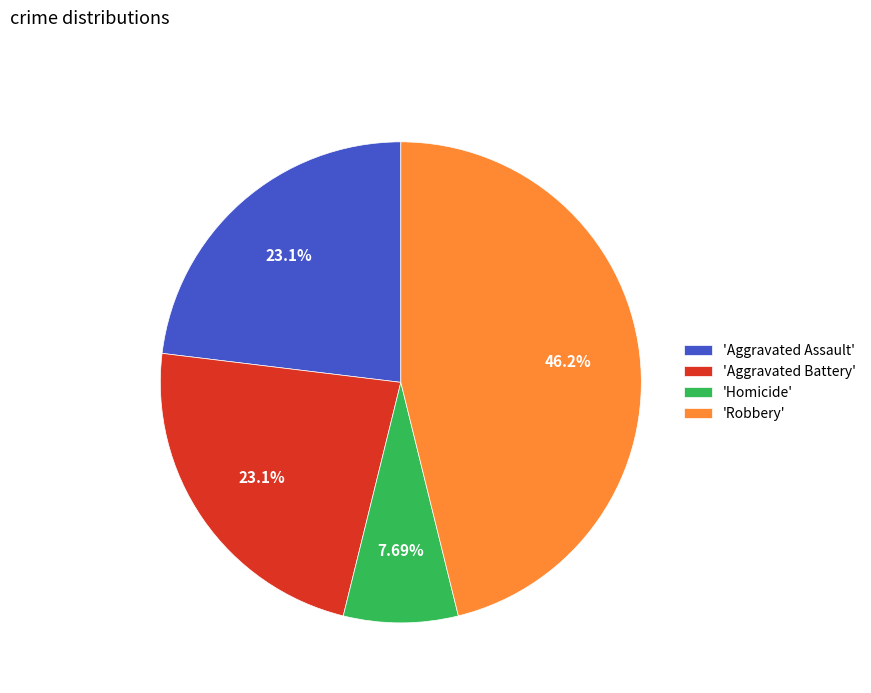

Which category has the biggest portion of the pie?

'Robbery'